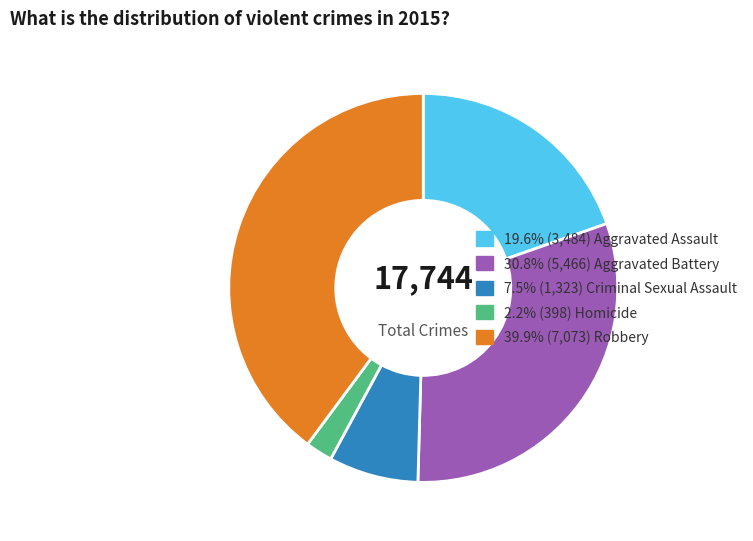

Is there a majority slice in this chart?

No